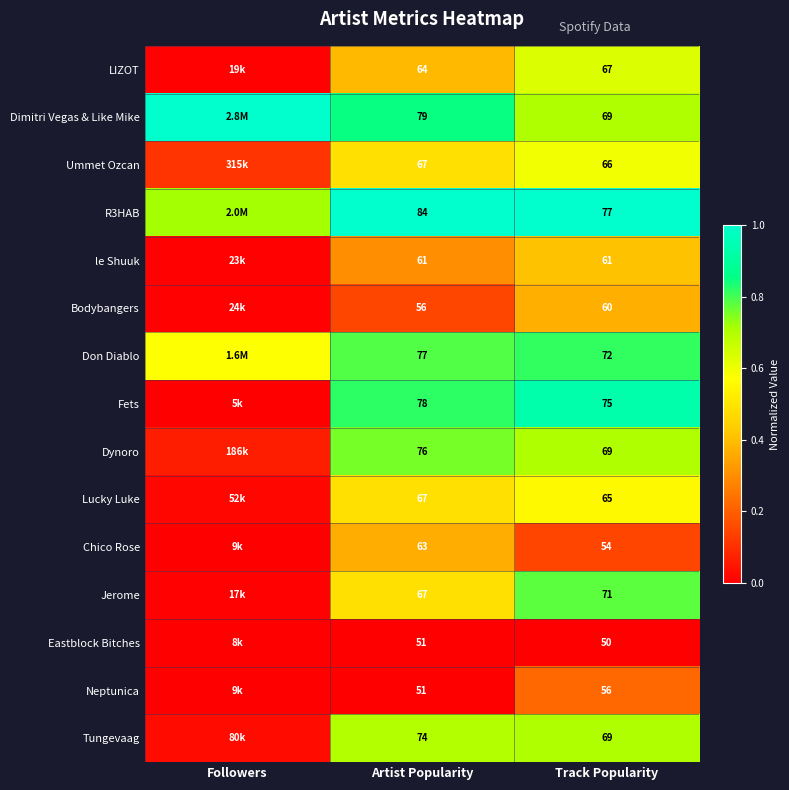

Which series changed the most between Artist Popularity and Track Popularity?

Dimitri Vegas & Like Mike